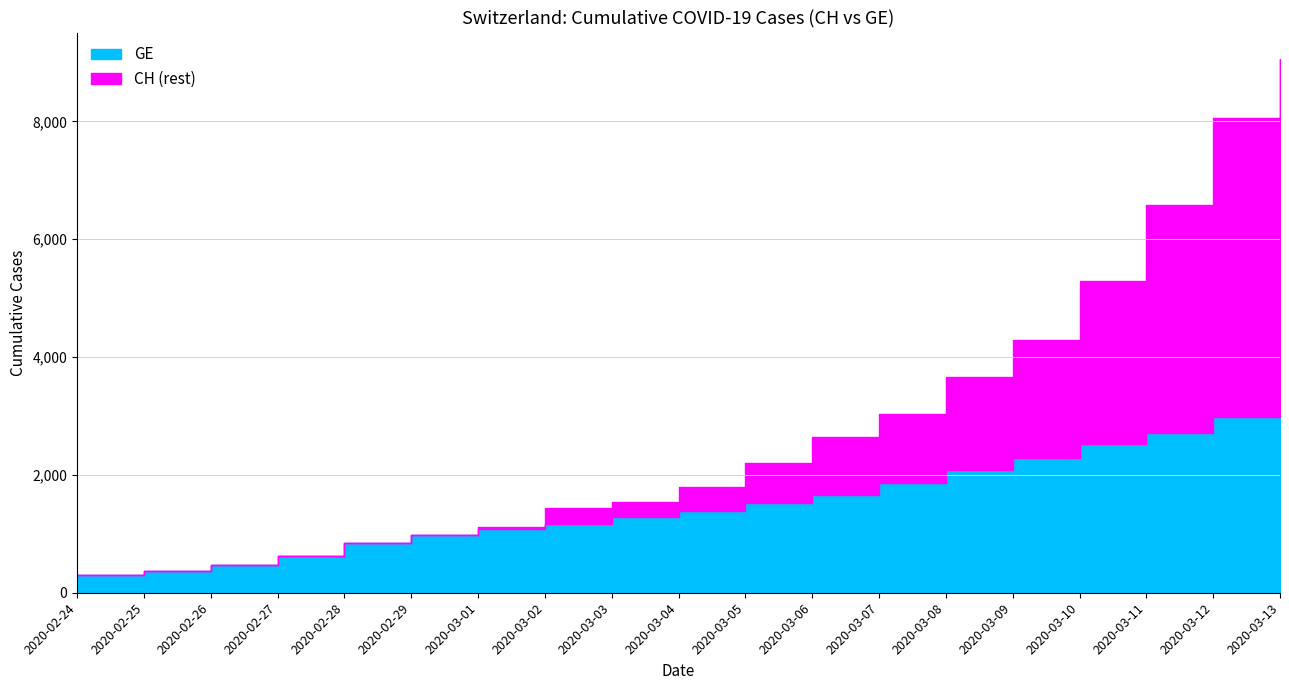

Rank the series at 2020-03-05 from highest to lowest value.

CH, GE